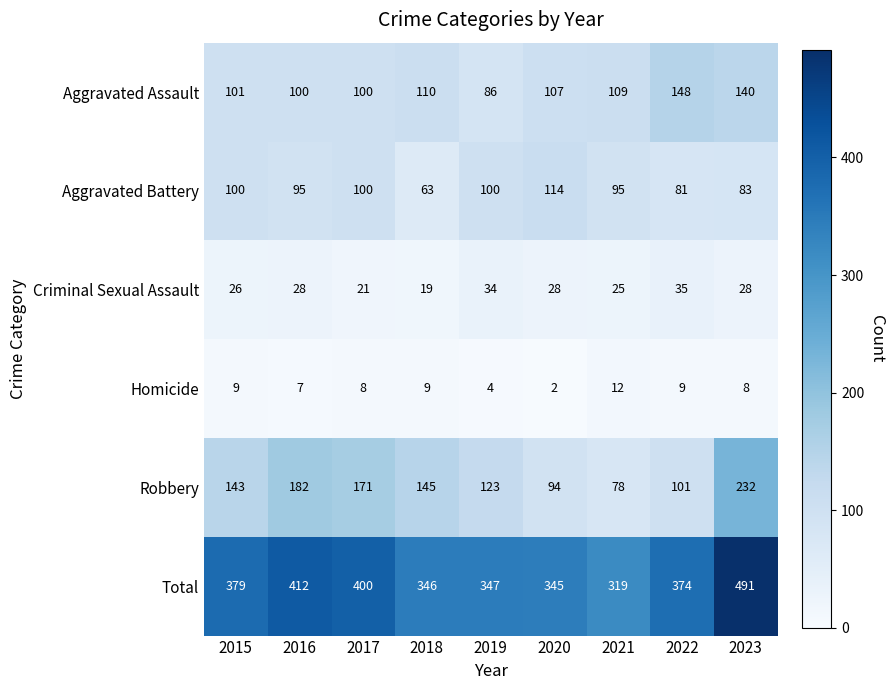

What is the spread (max minus min) of values at 2016?

405